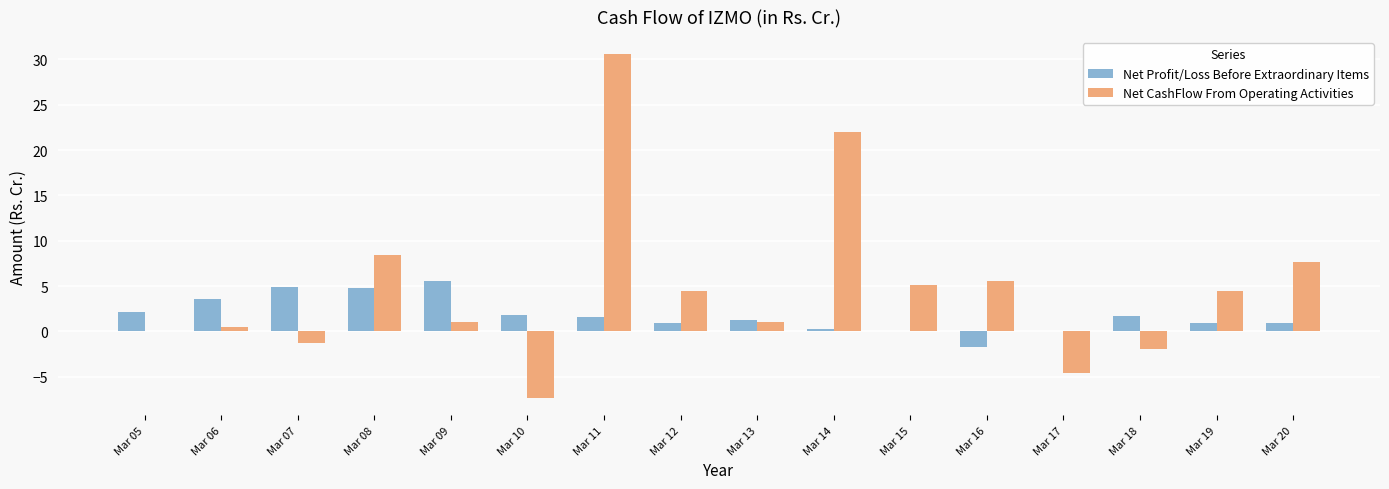

What value does the Net Profit/Loss Before Extraordinary Items series have at Mar 12?

0.9